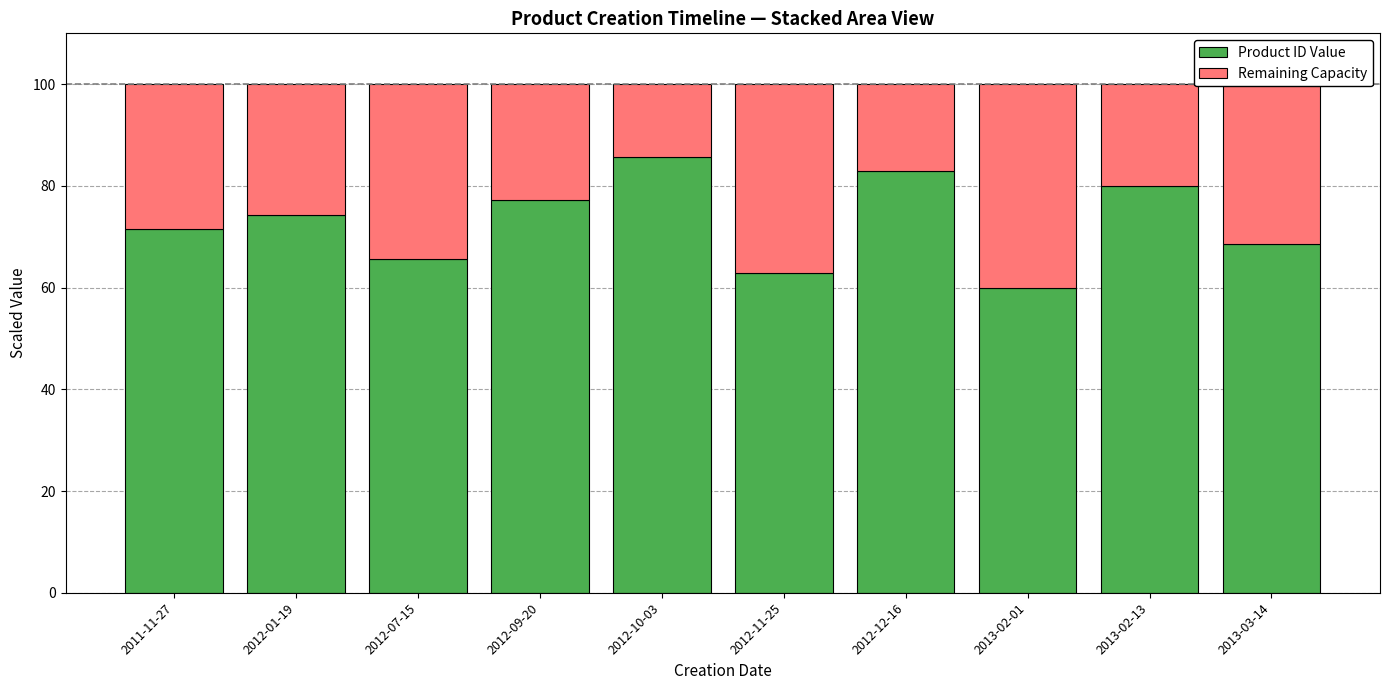

What is the total value across all series at 2013-02-13?

100.0